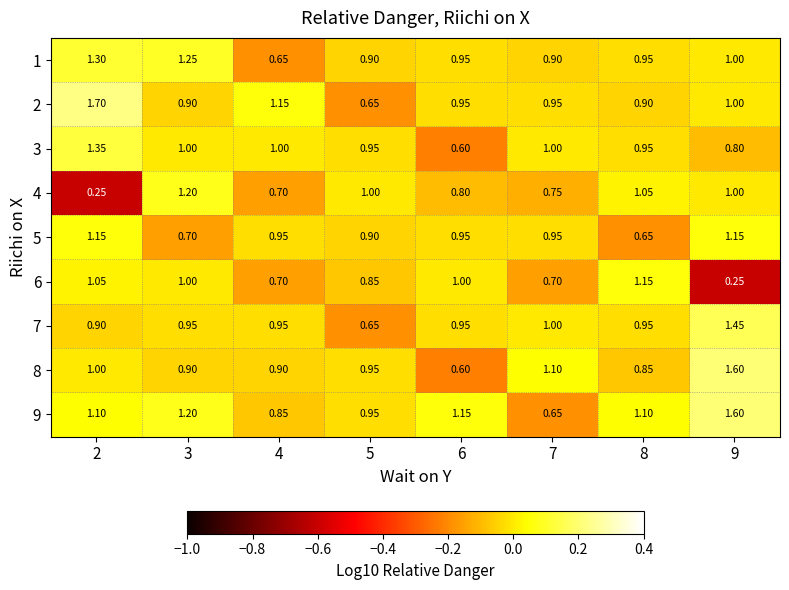

How many distinct data groups are displayed?

9